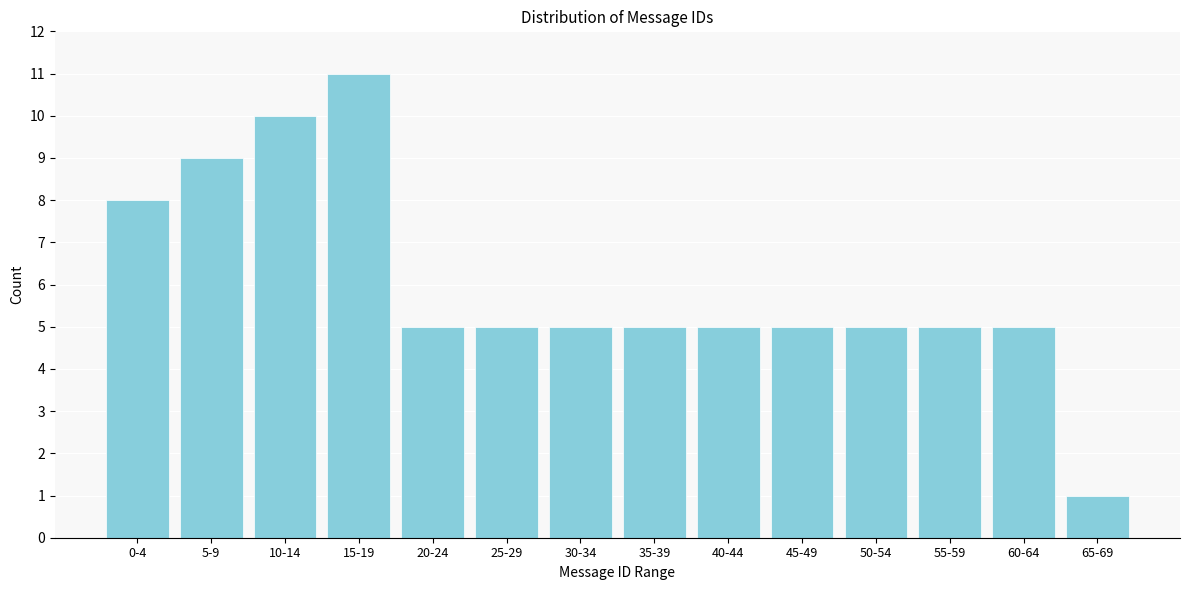

Reading left to right, extract all data points from this chart.

0-4=8	5-9=9	10-14=10	15-19=11	20-24=5	25-29=5	30-34=5	35-39=5	40-44=5	45-49=5	50-54=5	55-59=5	60-64=5	65-69=1